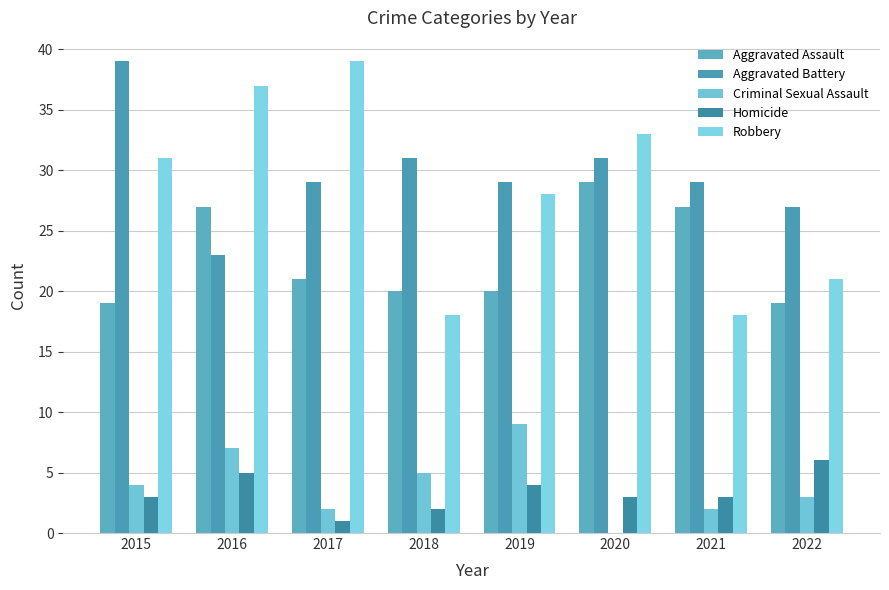

Reading right to left, what are all the values shown in this chart?

Aggravated Assault: 2022=19	2021=27	2020=29	2019=20	2018=20	2017=21	2016=27	2015=19
Aggravated Battery: 2022=27	2021=29	2020=31	2019=29	2018=31	2017=29	2016=23	2015=39
Criminal Sexual Assault: 2022=3	2021=2	2020=0	2019=9	2018=5	2017=2	2016=7	2015=4
Homicide: 2022=6	2021=3	2020=3	2019=4	2018=2	2017=1	2016=5	2015=3
Robbery: 2022=21	2021=18	2020=33	2019=28	2018=18	2017=39	2016=37	2015=31